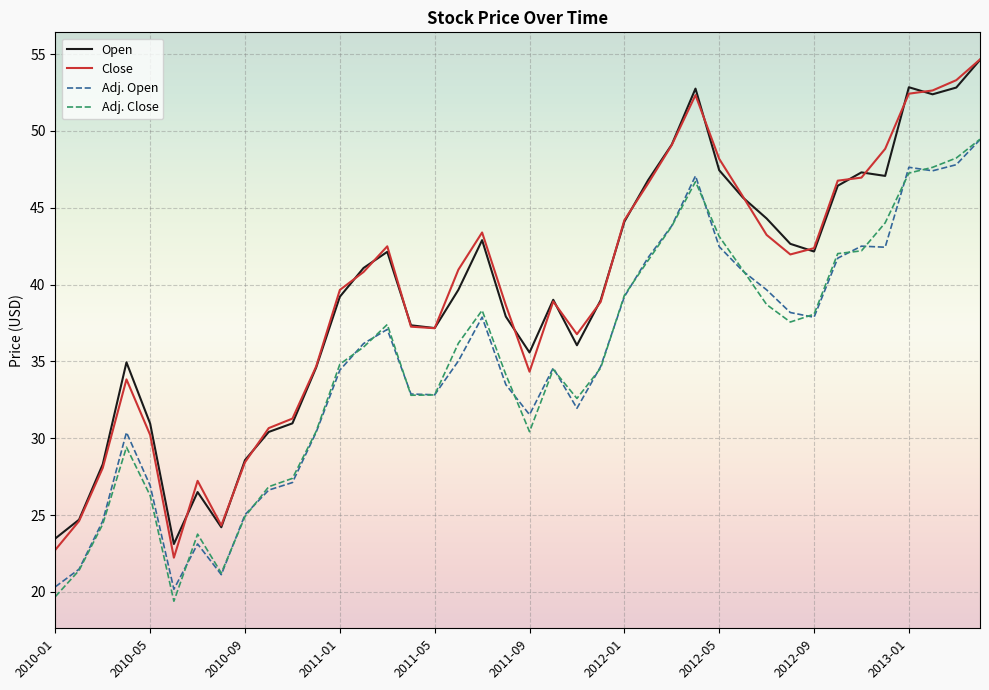

What is the smallest value displayed?

19.4